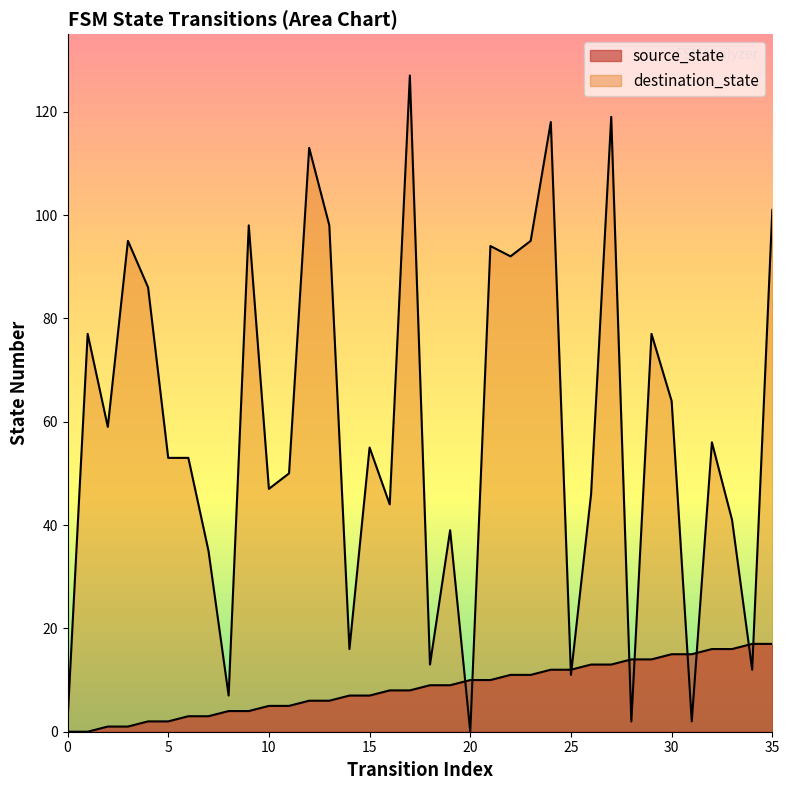

What are all the series names shown in the legend?

source_state, destination_state